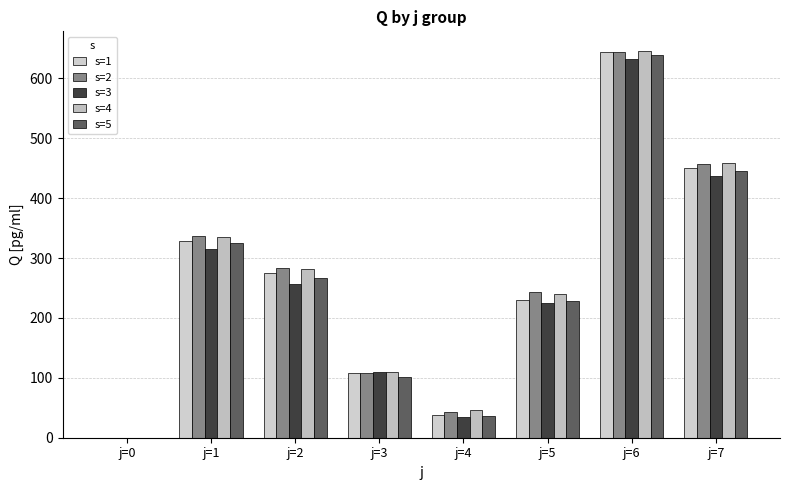

How many groups of bars are there?

8